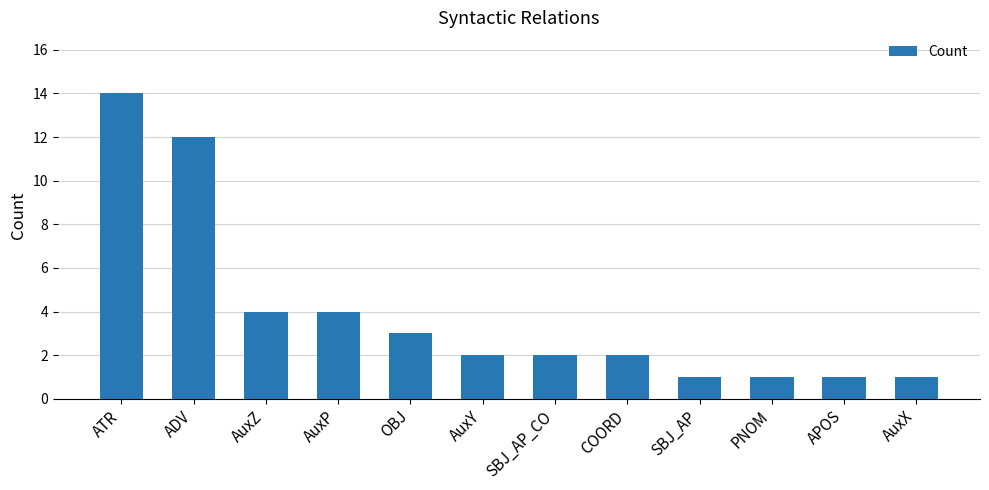

What value does the data have at ATR, to the nearest 5?

15